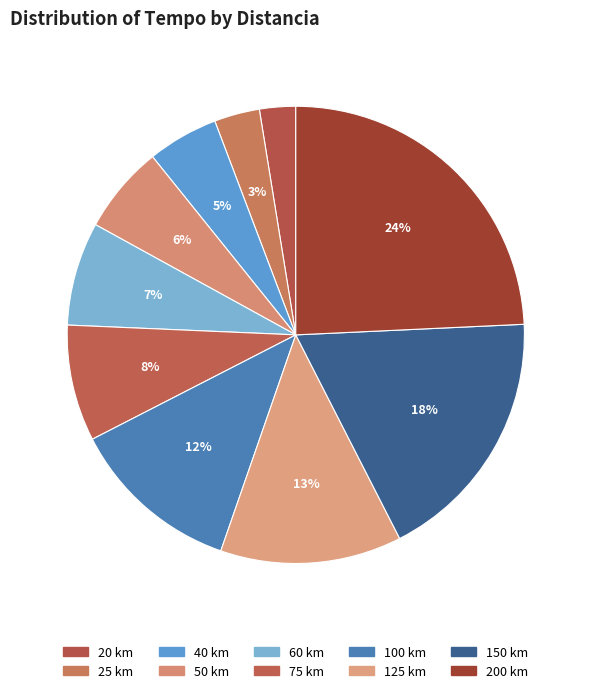

Count the number of slices in the pie.

10